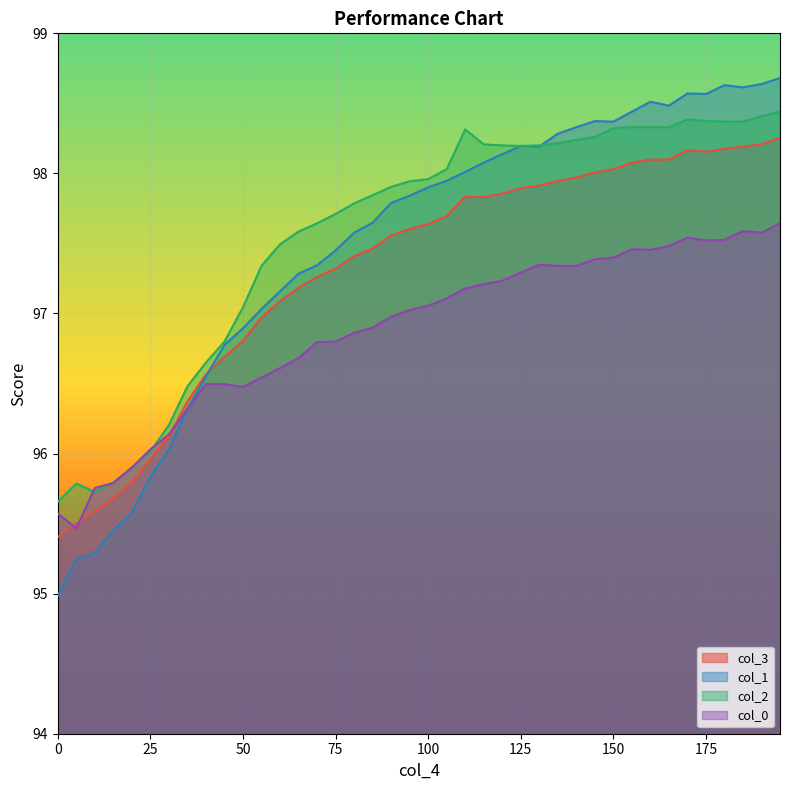

Reading left to right, transcribe all the data shown in this chart.

col_0: 95.6	95.5	95.8	95.8	95.9	96.0	96.1	96.3	96.5	96.5	96.5	96.5	96.6	96.7	96.8	96.8	96.9	96.9	97.0	97.0	97.1	97.1	97.2	97.2	97.2	97.3	97.3	97.3	97.3	97.4	97.4	97.5	97.5	97.5	97.5	97.5	97.5	97.6	97.6	97.6
col_1: 95.0	95.2	95.3	95.5	95.6	95.8	96.0	96.3	96.6	96.8	96.9	97.0	97.2	97.3	97.3	97.5	97.6	97.6	97.8	97.8	97.9	97.9	98.0	98.1	98.1	98.2	98.2	98.3	98.3	98.4	98.4	98.4	98.5	98.5	98.6	98.6	98.6	98.6	98.6	98.7
col_2: 95.7	95.8	95.7	95.8	95.9	96.0	96.2	96.5	96.6	96.8	97.0	97.3	97.5	97.6	97.6	97.7	97.8	97.8	97.9	97.9	98.0	98.0	98.3	98.2	98.2	98.2	98.2	98.2	98.2	98.3	98.3	98.3	98.3	98.3	98.4	98.4	98.4	98.4	98.4	98.4
col_3: 95.4	95.5	95.6	95.7	95.8	96.0	96.1	96.4	96.6	96.7	96.8	97.0	97.1	97.2	97.3	97.3	97.4	97.5	97.6	97.6	97.6	97.7	97.8	97.8	97.9	97.9	97.9	97.9	98.0	98.0	98.0	98.1	98.1	98.1	98.2	98.2	98.2	98.2	98.2	98.3